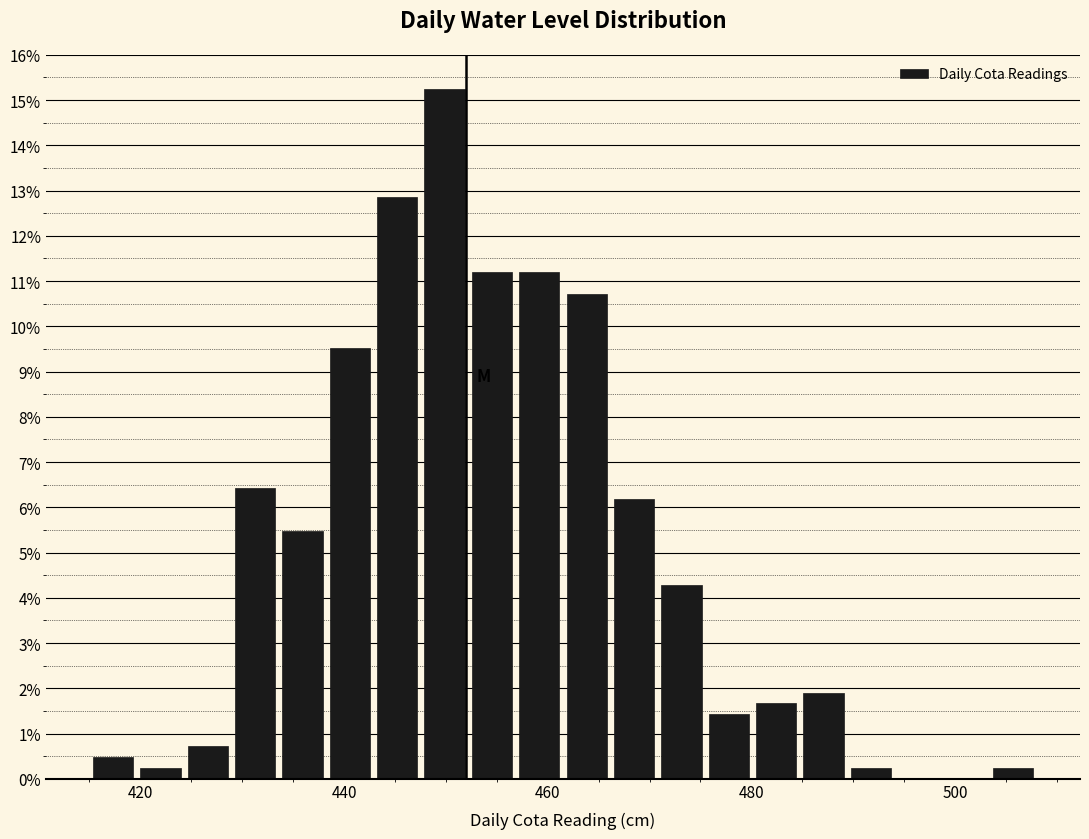

Around what value on the x-axis is the tallest bar? Give the approximate position of its centre, as read against the axis.

450